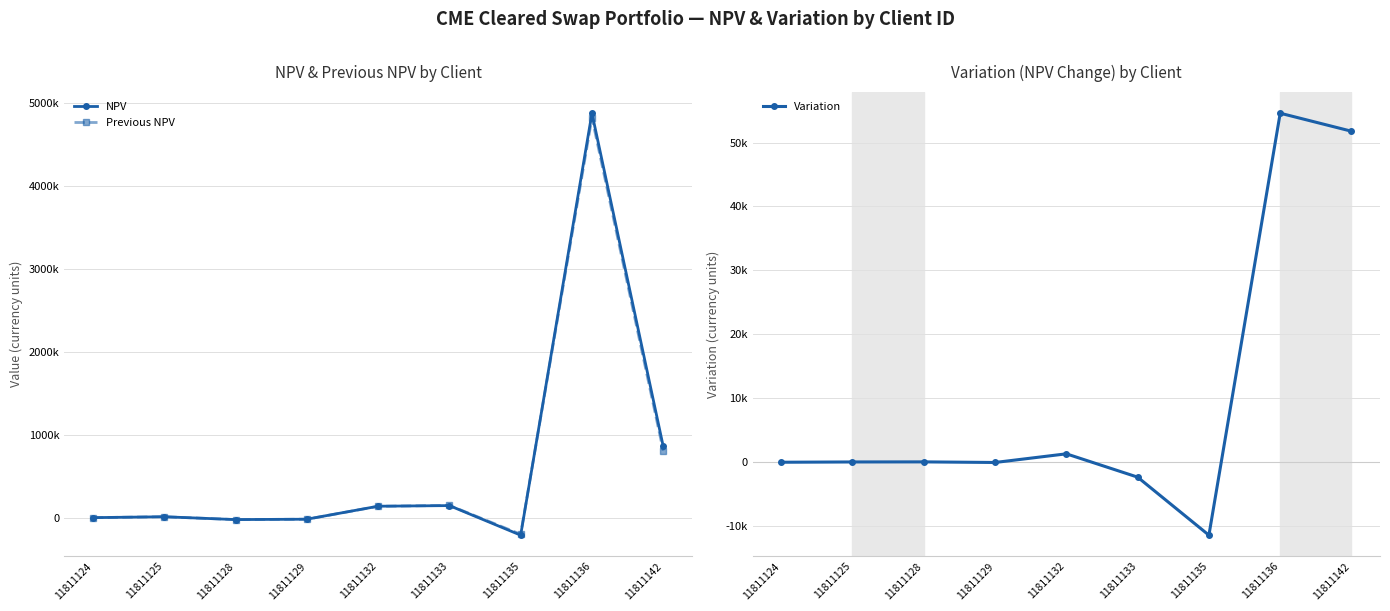

What is the value of the NPV point at the 3rd from the left?

-20859.9